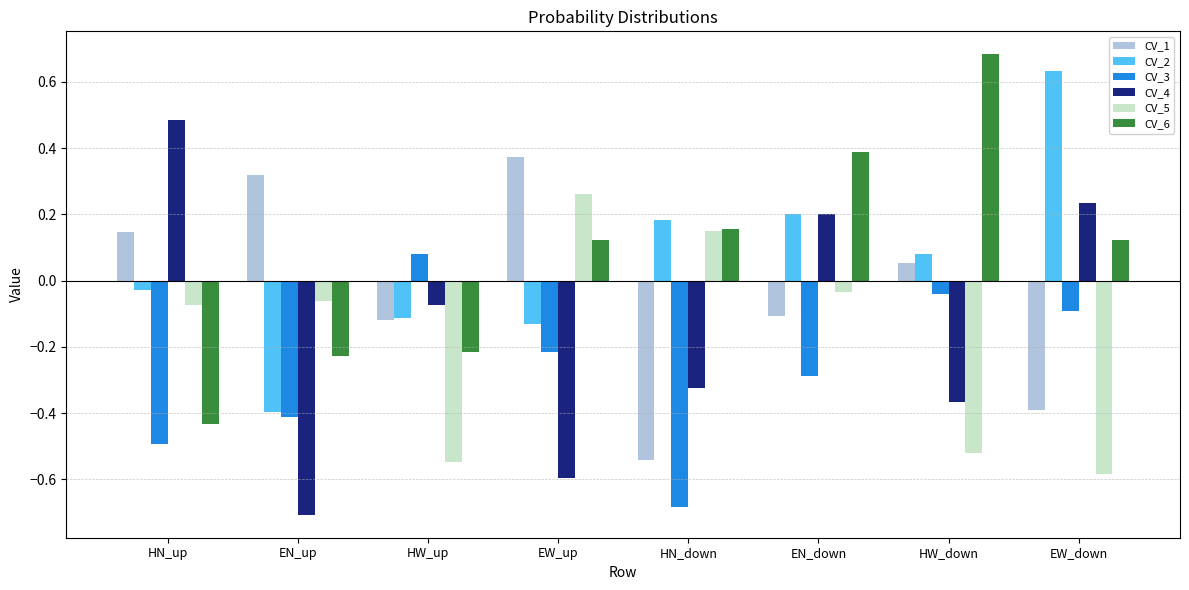

At which label does CV_4 first exceed 0?

HN_up